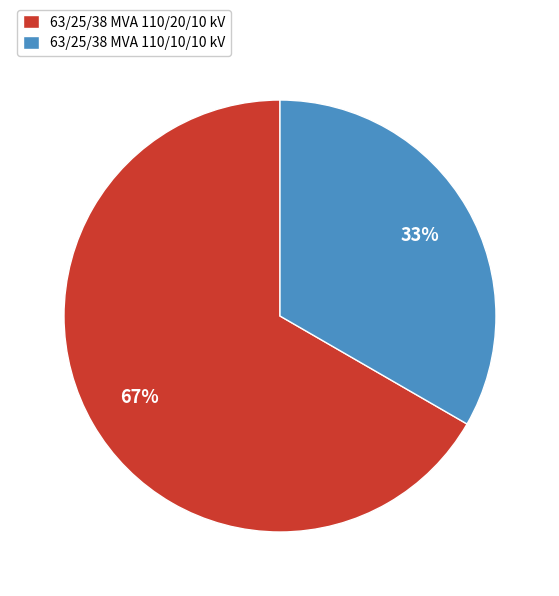

Do 63/25/38 MVA 110/10/10 kV and 63/25/38 MVA 110/20/10 kV together represent more than half of the pie?

Yes